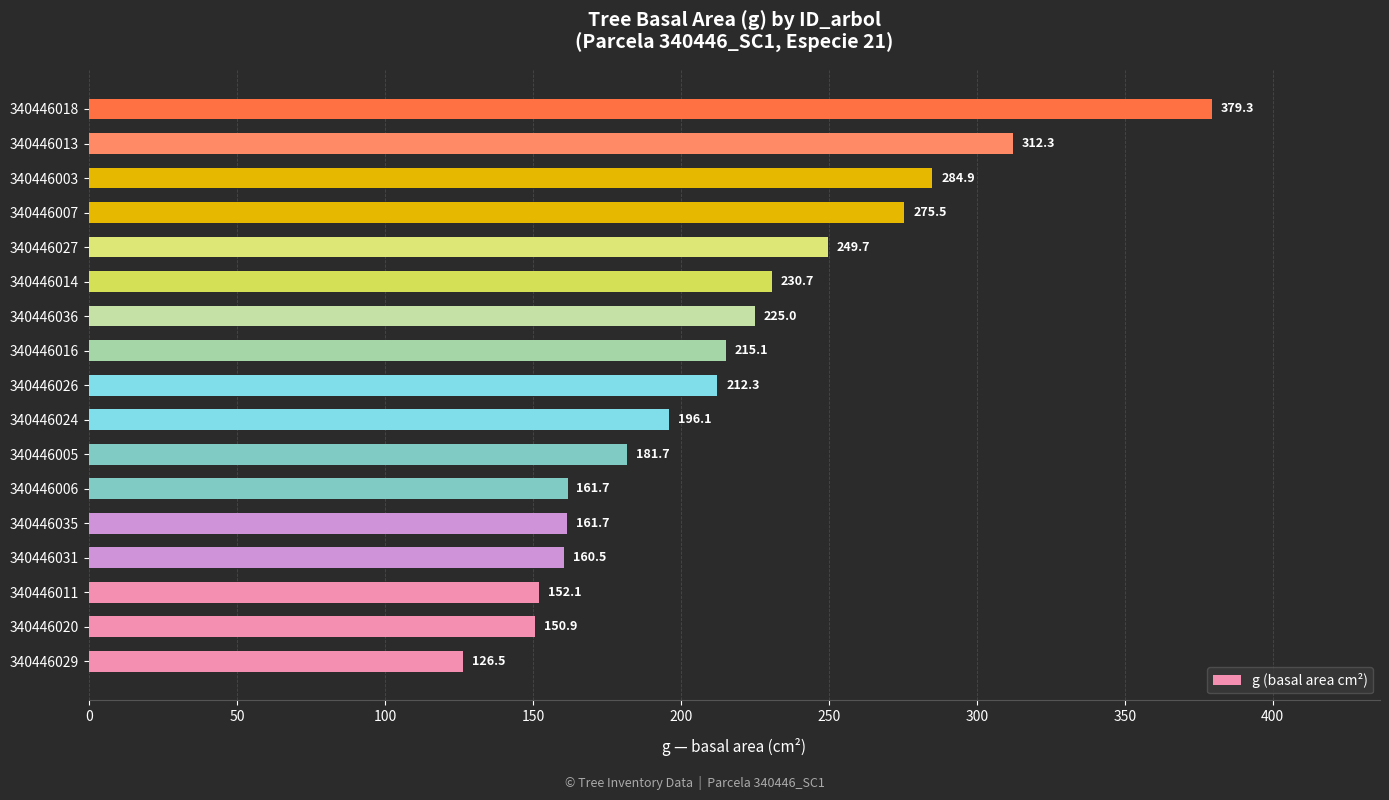

Which has a higher value, 340446011 or 340446035?

340446035